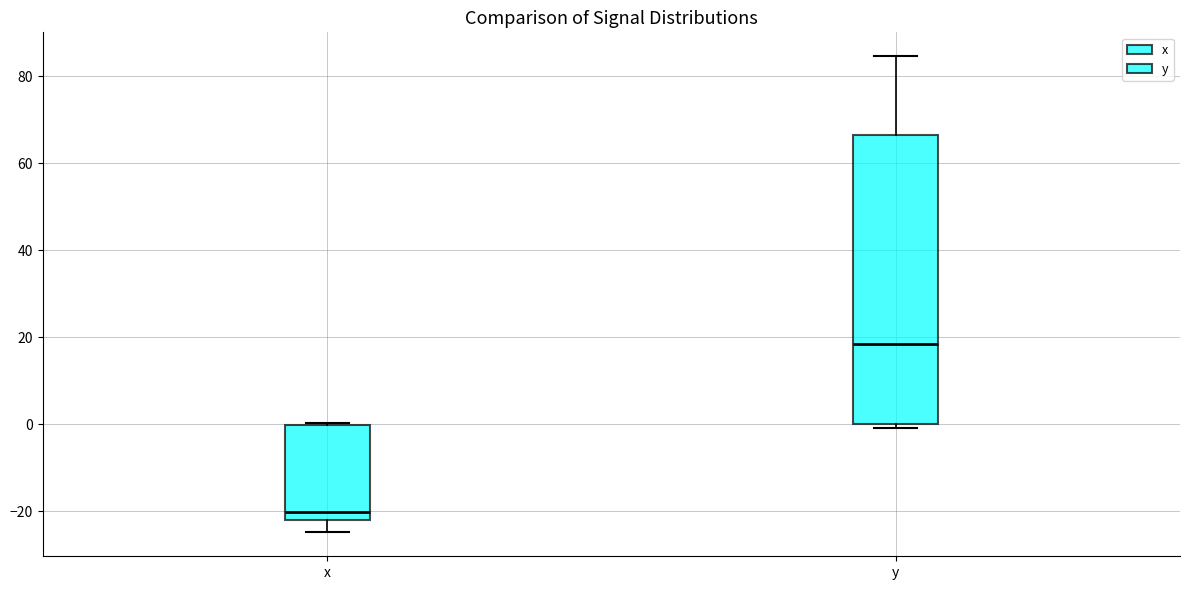

Comparing the boxes themselves (not the whiskers), which one is the tallest?

y